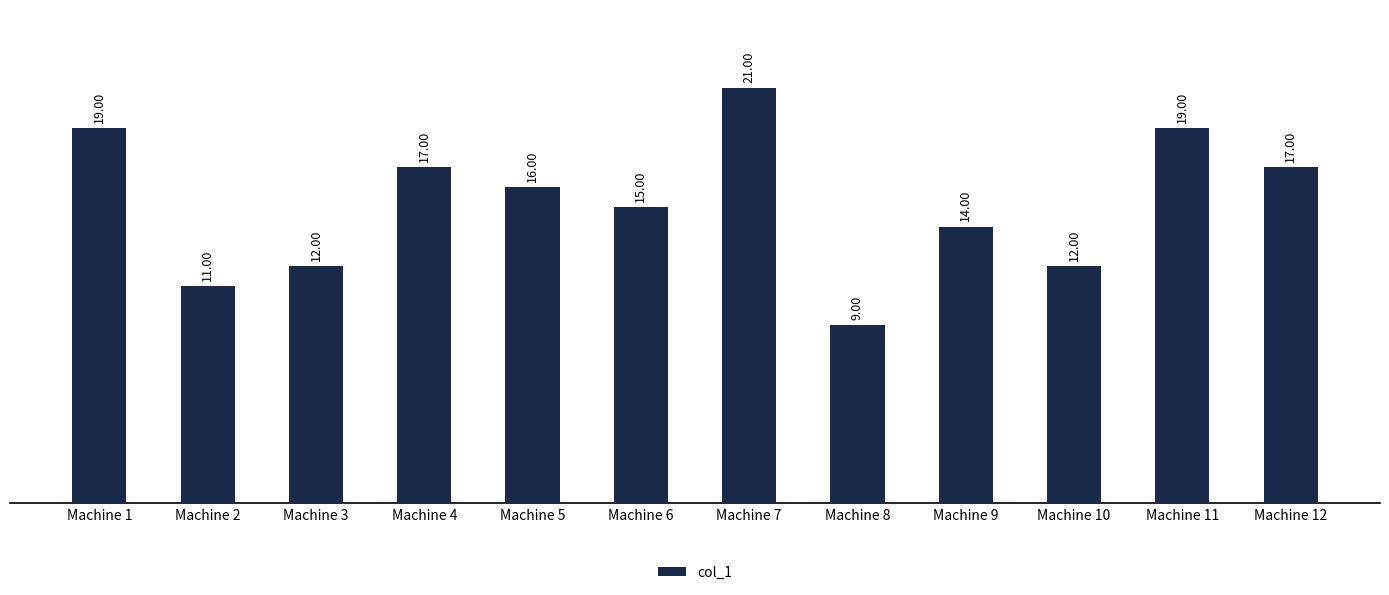

Which label corresponds to the smallest value in the chart?

Machine 8